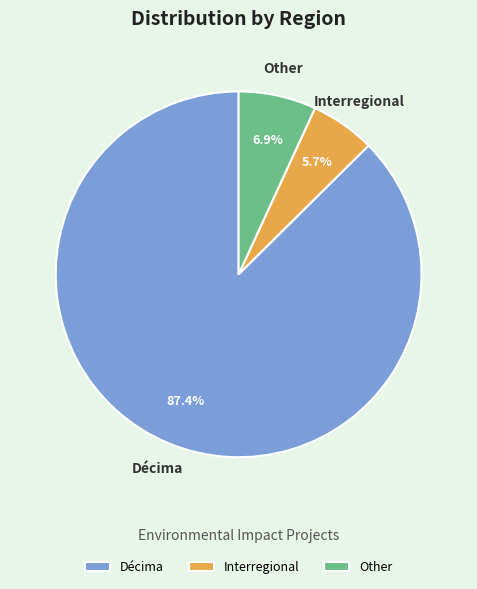

Which has a higher value, Other or Interregional?

Other